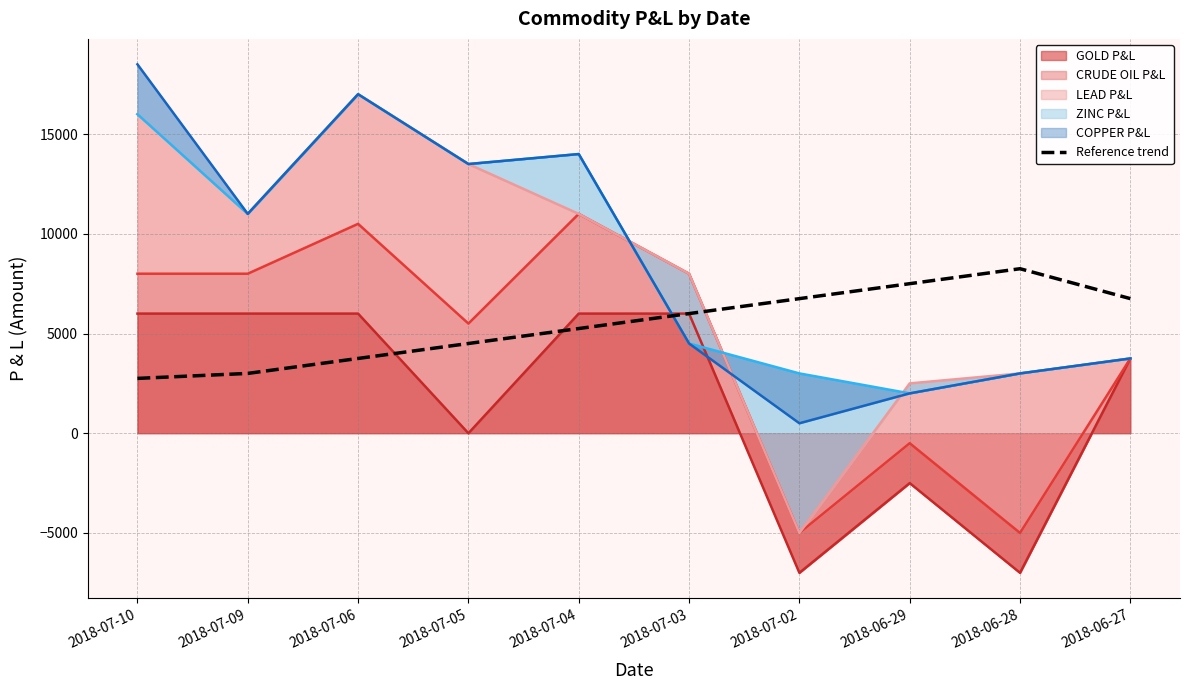

What position from the left is 2018-06-29?

8